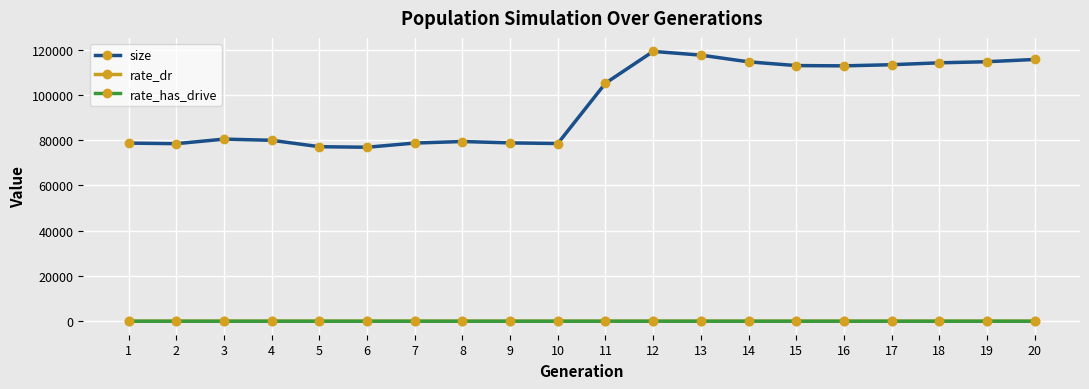

What is the average value of the rate_has_drive series?

0.2